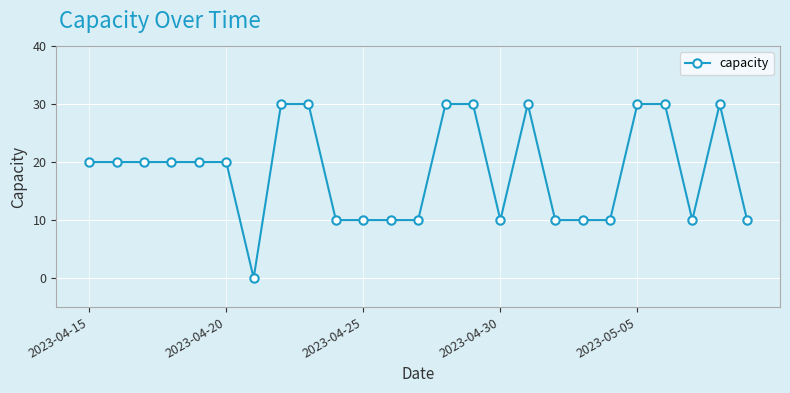

What is the maximum value shown in the chart?

30